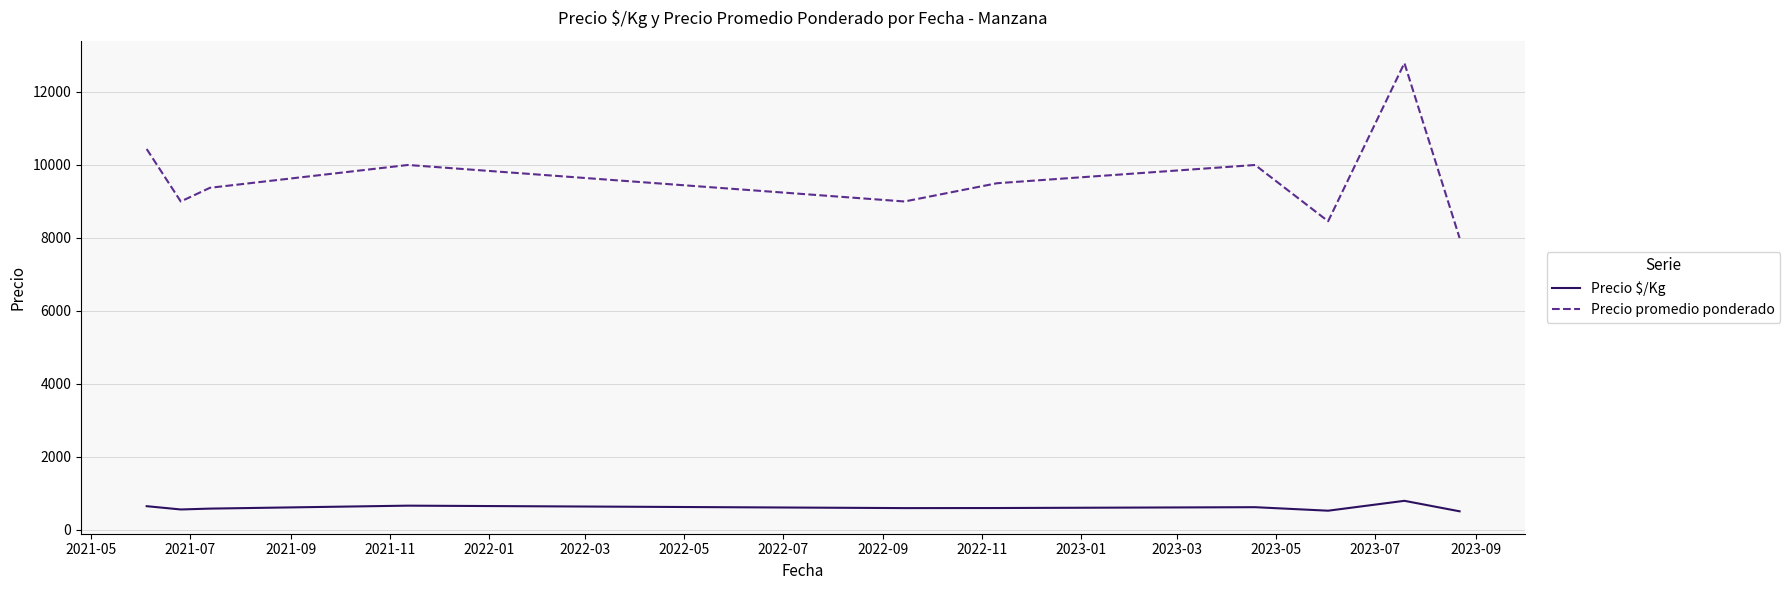

How many distinct data groups are displayed?

2